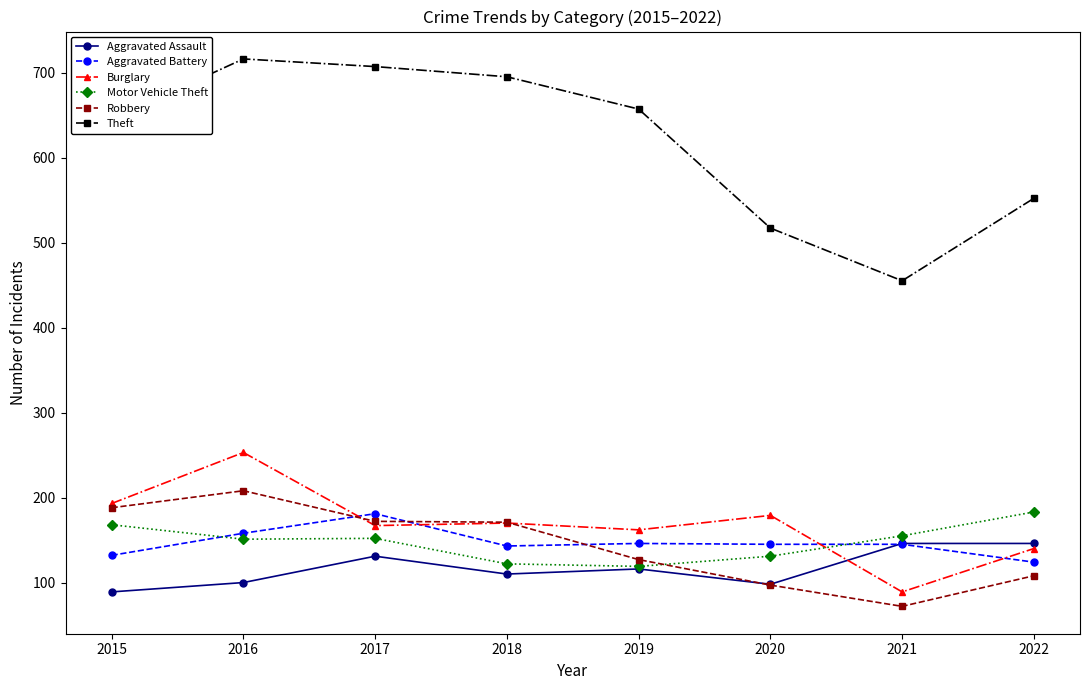

Count the number of data series in this chart.

6